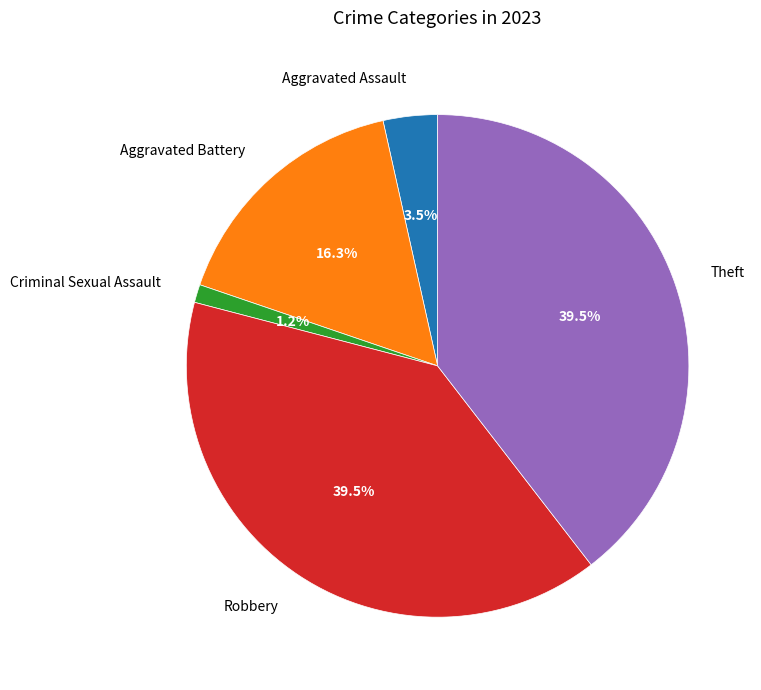

Approximately how many times larger is the value at Theft compared to Aggravated Battery?

2.4